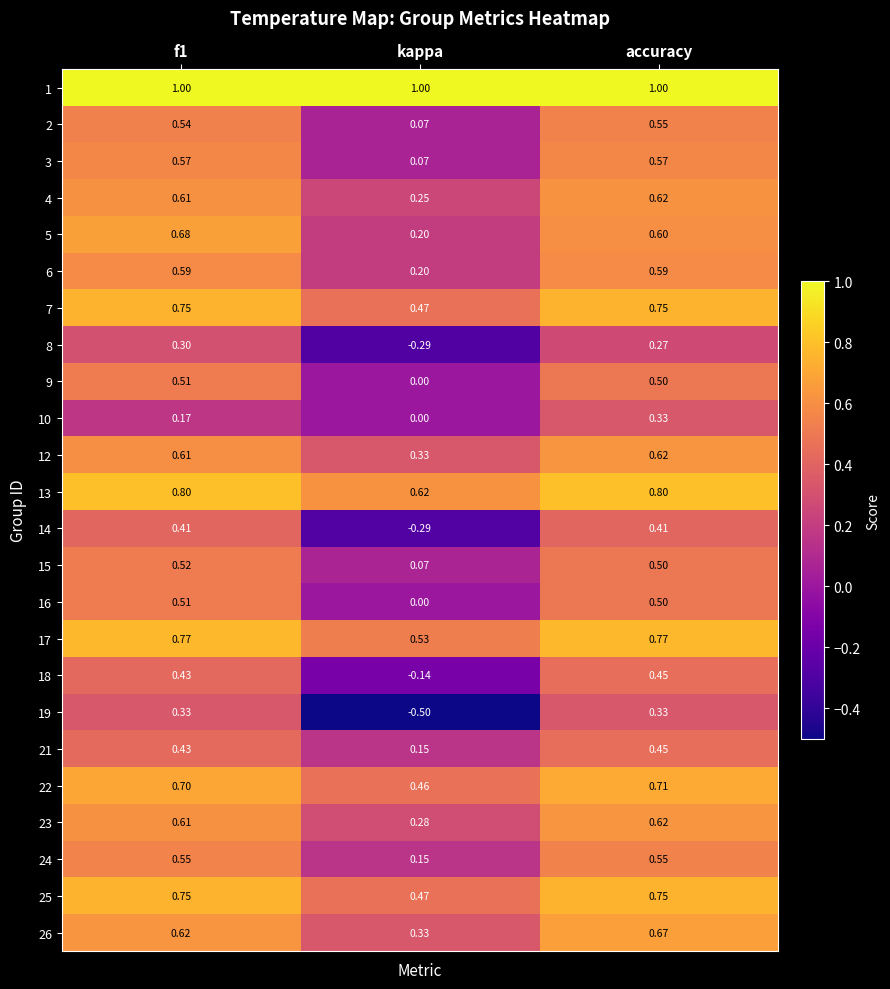

At which label is 8 closest to 0?

accuracy